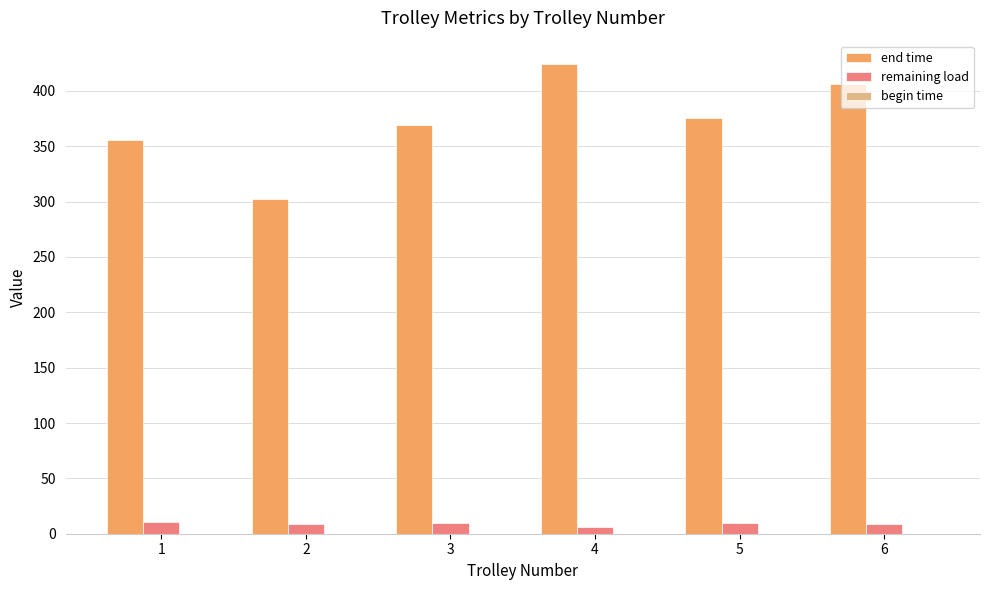

How many data points in end time are above 375?

3